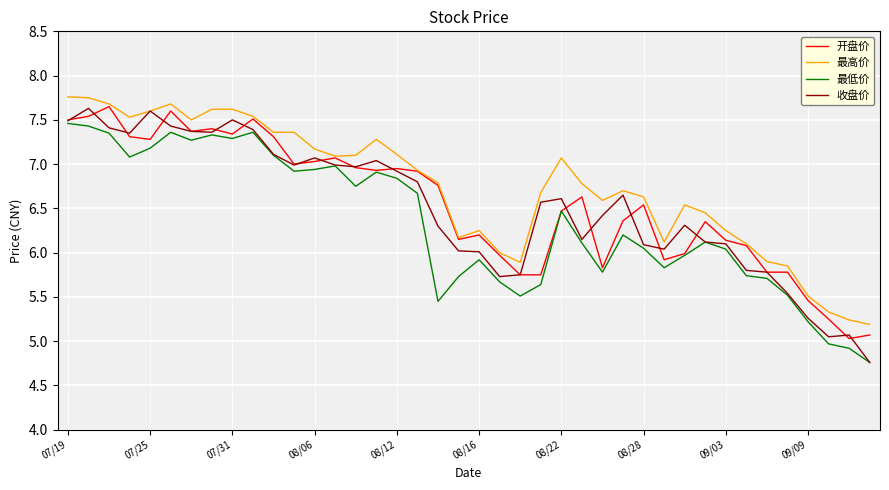

How many values in the 最低价 series are below 6?

16